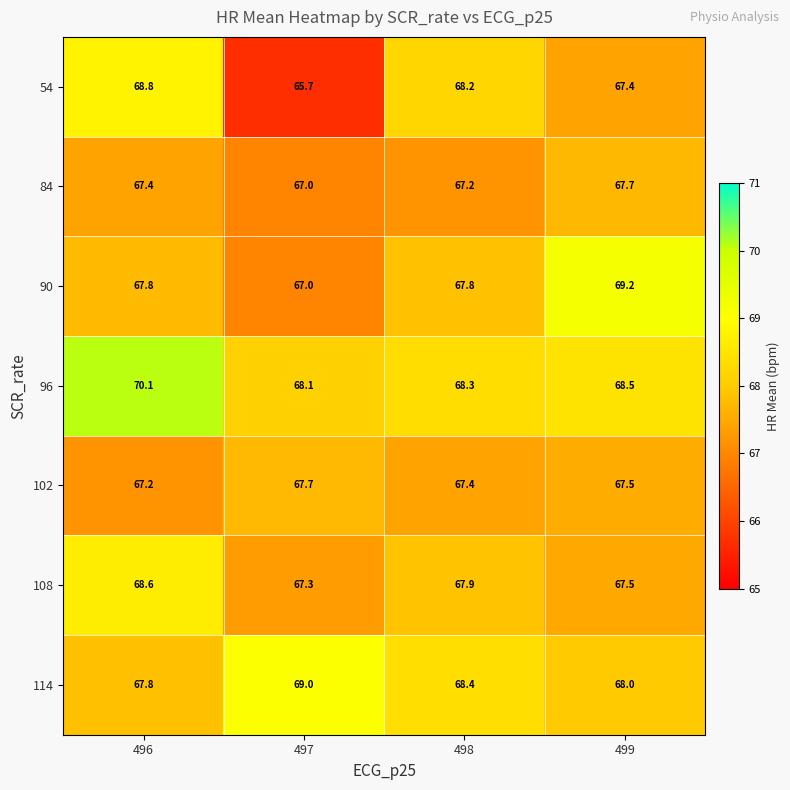

At which category is the sum across all series the highest?

496